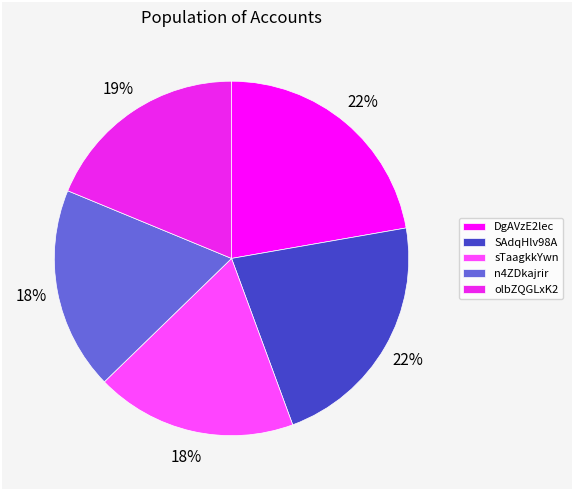

Do n4ZDkajrir and DgAVzE2lec together represent more than half of the pie?

No